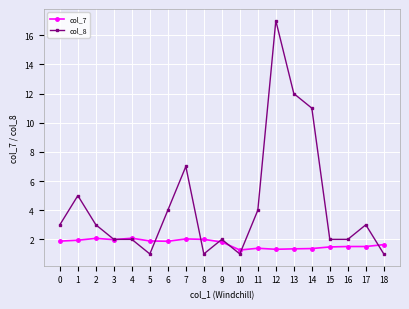

What is the greatest value displayed?

17.0